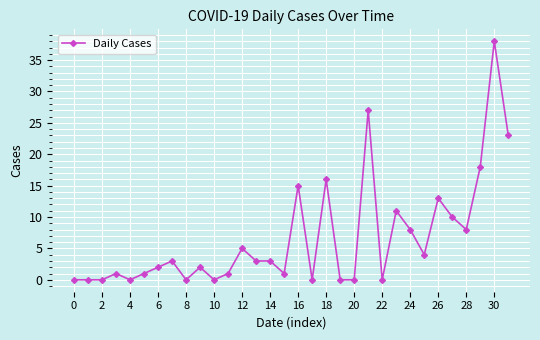

Does the chart have visible grid lines?

Yes